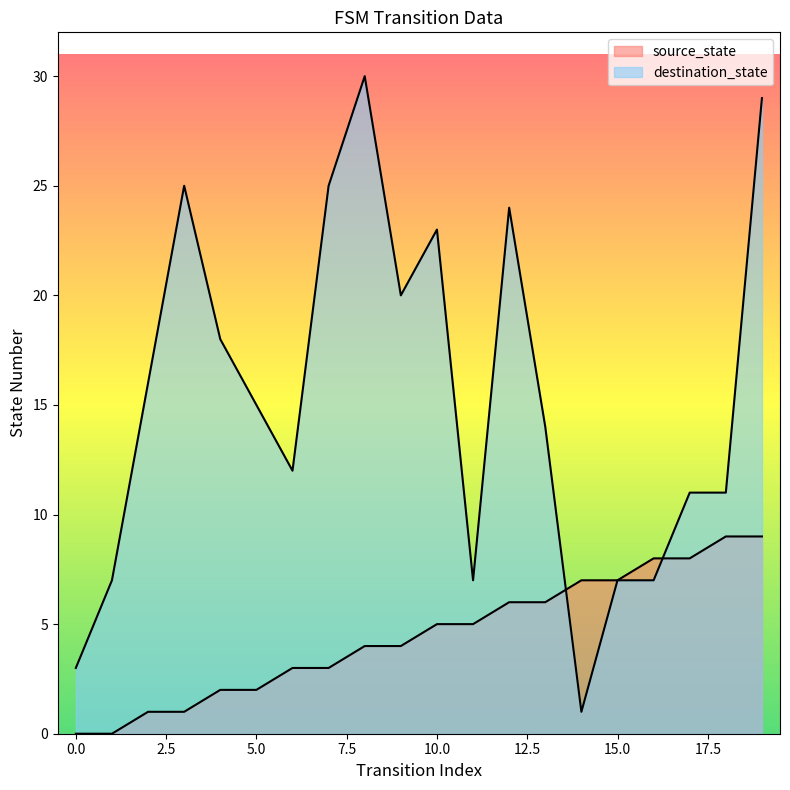

Count the number of categories in the chart.

20